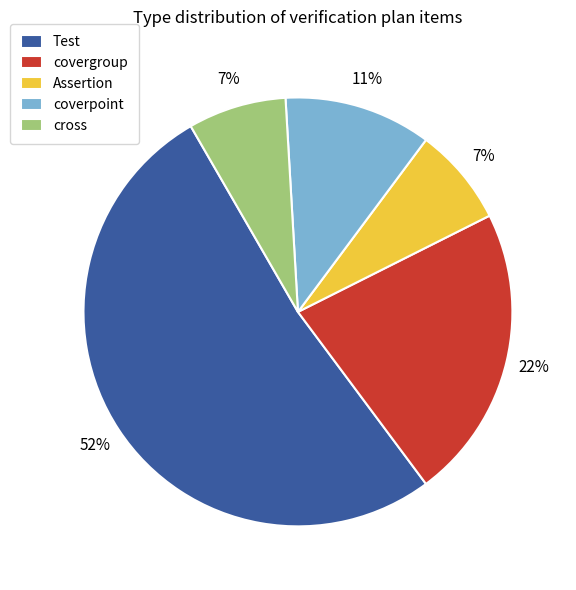

Is there a majority slice in this chart?

Yes